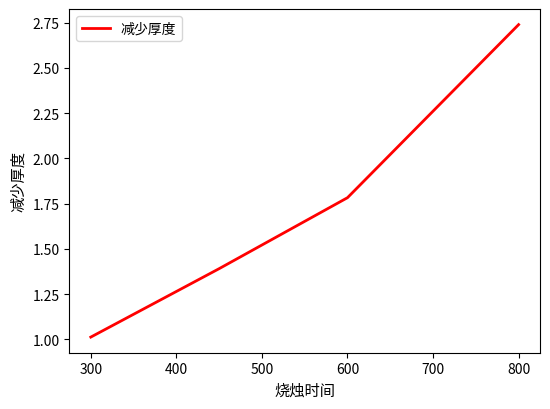

What is the average value?

1.7